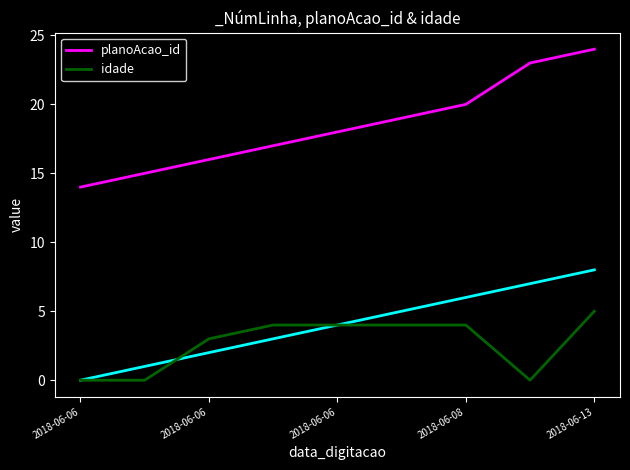

True or false: planoAcao_id has a value of 24 at 2018-06-13.

True